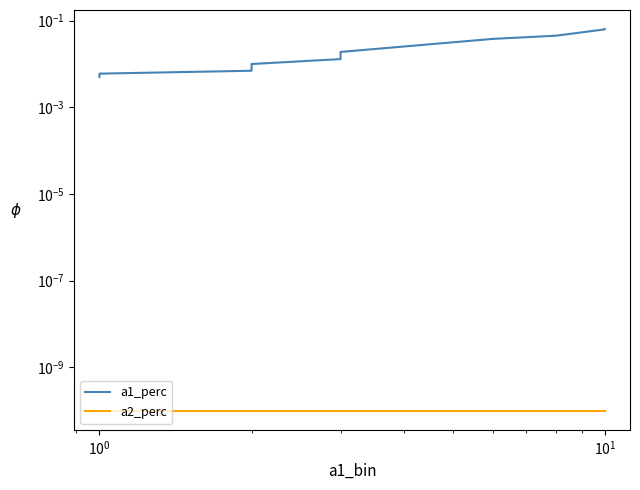

How many lines are shown in the chart?

2